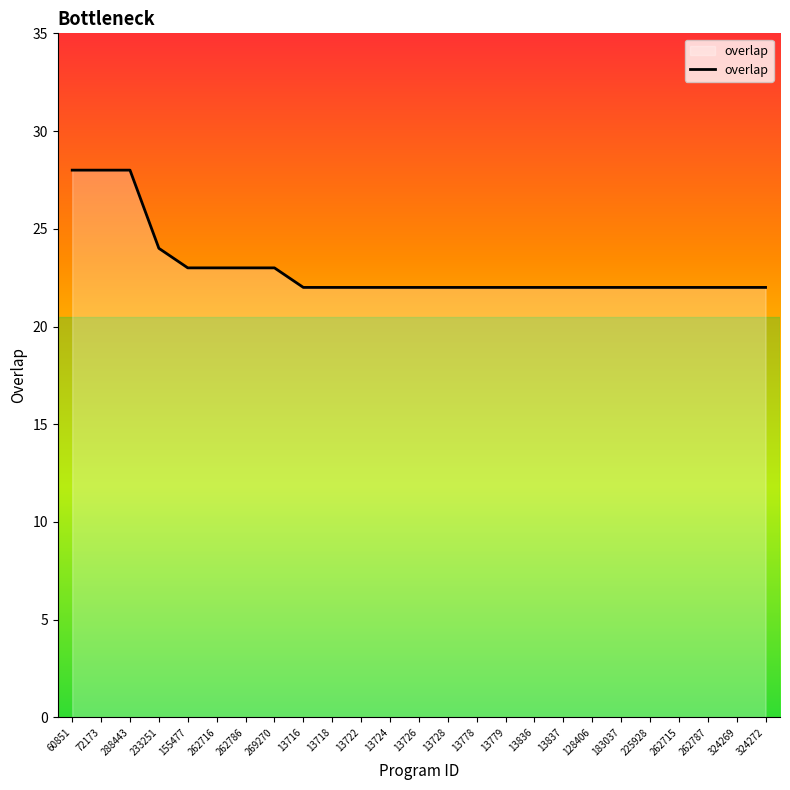

What is the minimum value shown in the chart?

22